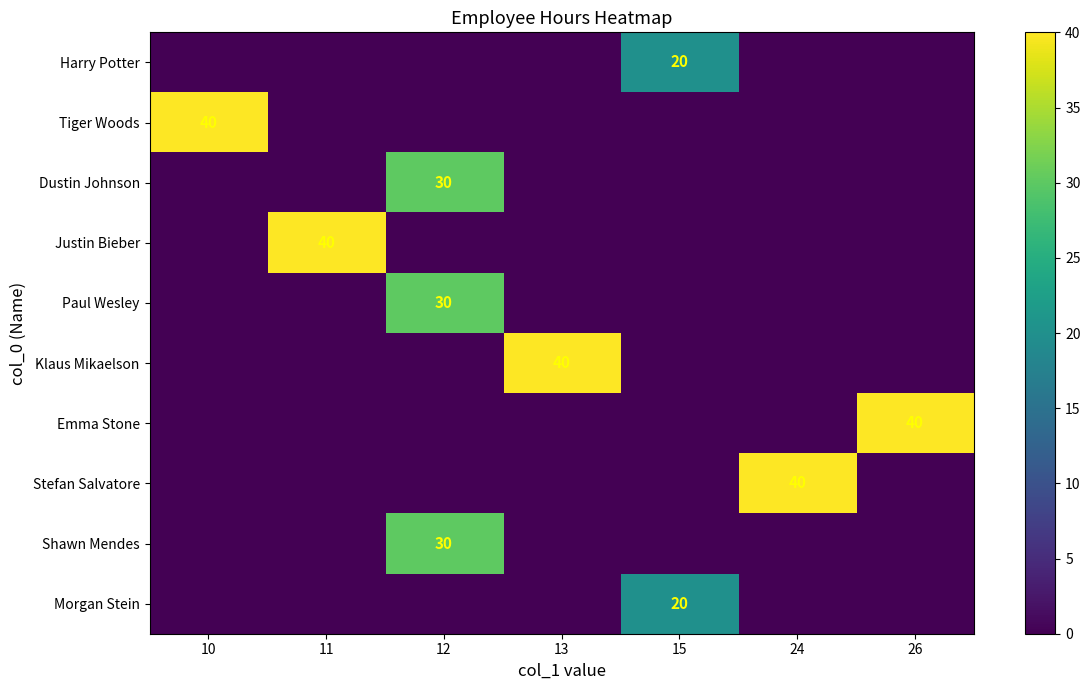

What is the total value across all series at 15?

40